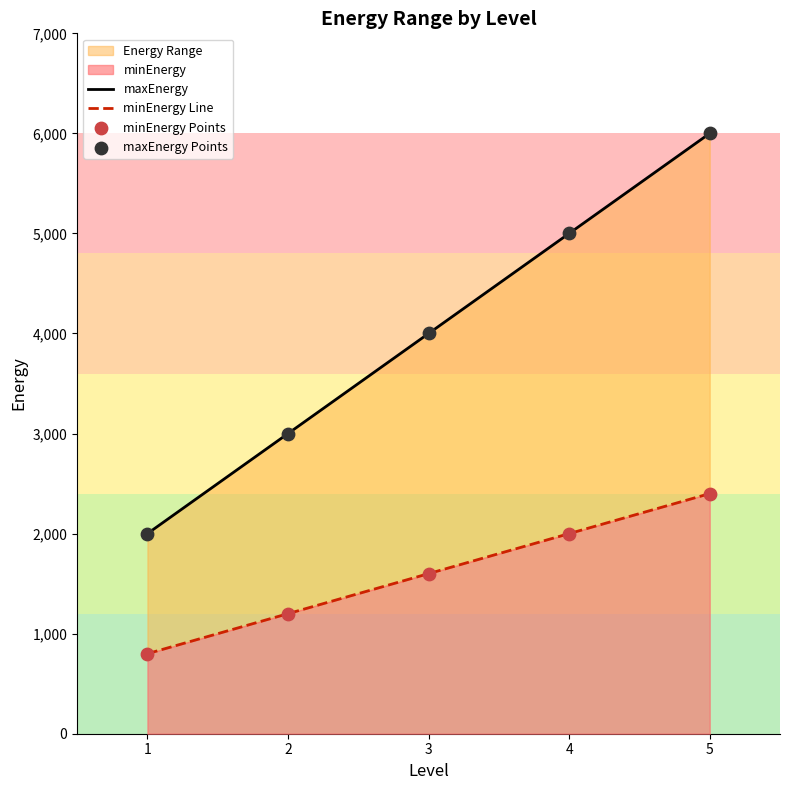

At how many categories does at least one series exceed 5170?

1